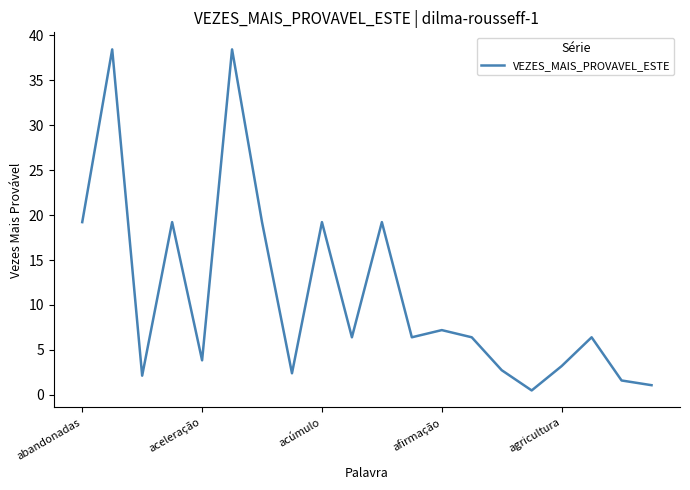

Reading right to left, list all the values displayed in this chart.

1.1	1.6	6.4	3.2	0.5	2.7	6.4	7.2	6.4	19.2	6.4	19.2	2.4	19.2	38.4	3.8	19.2	2.1	38.4	19.2